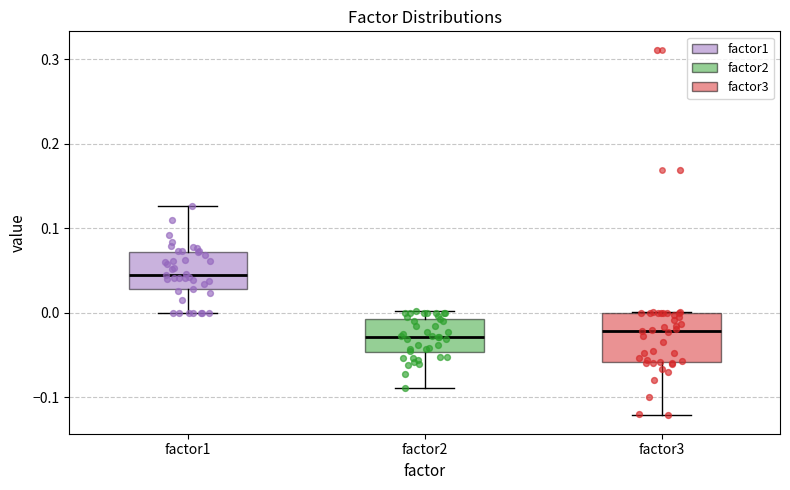

Which box's median line is the highest?

factor1